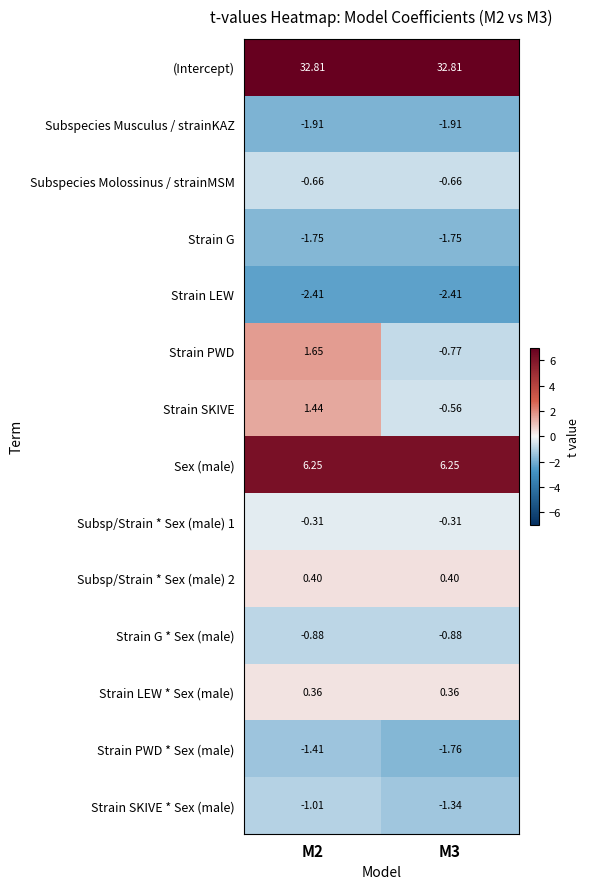

Is the value of Strain G at M2 greater than the value of Subspecies Musculus / strainKAZ at M2?

Yes